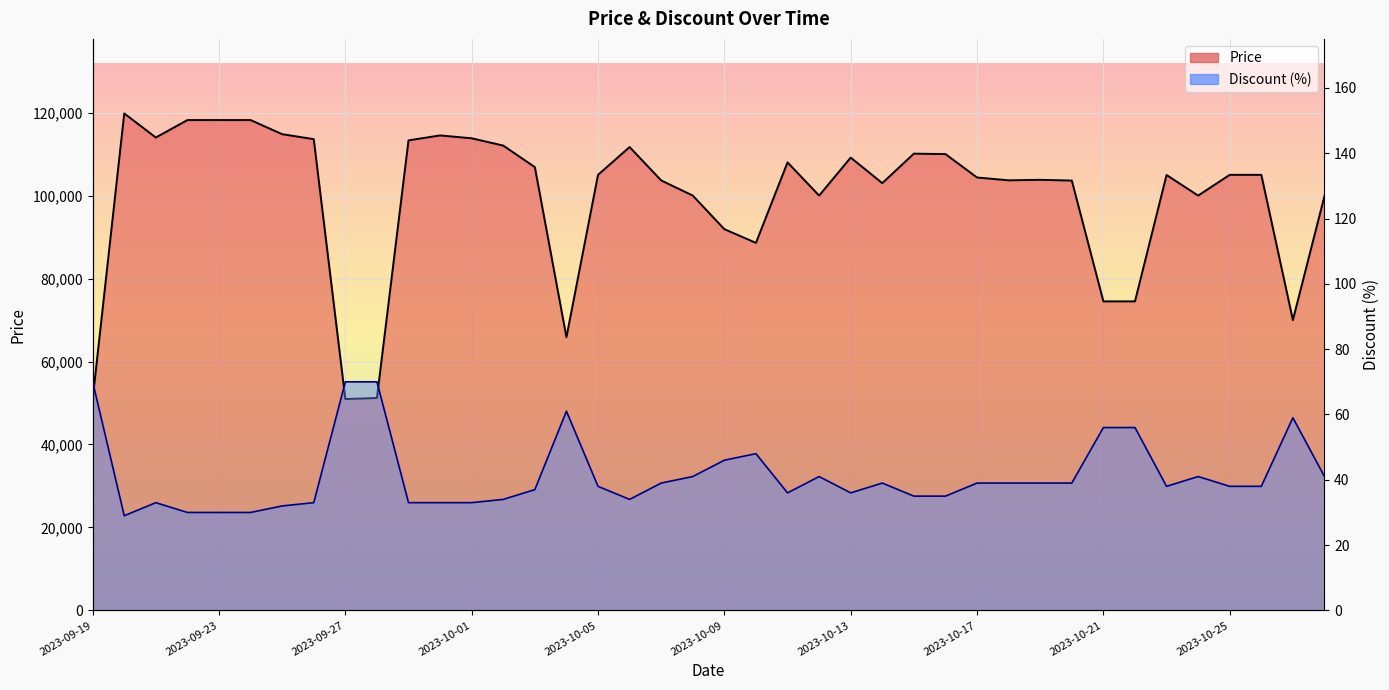

How many lines are shown in the chart?

2